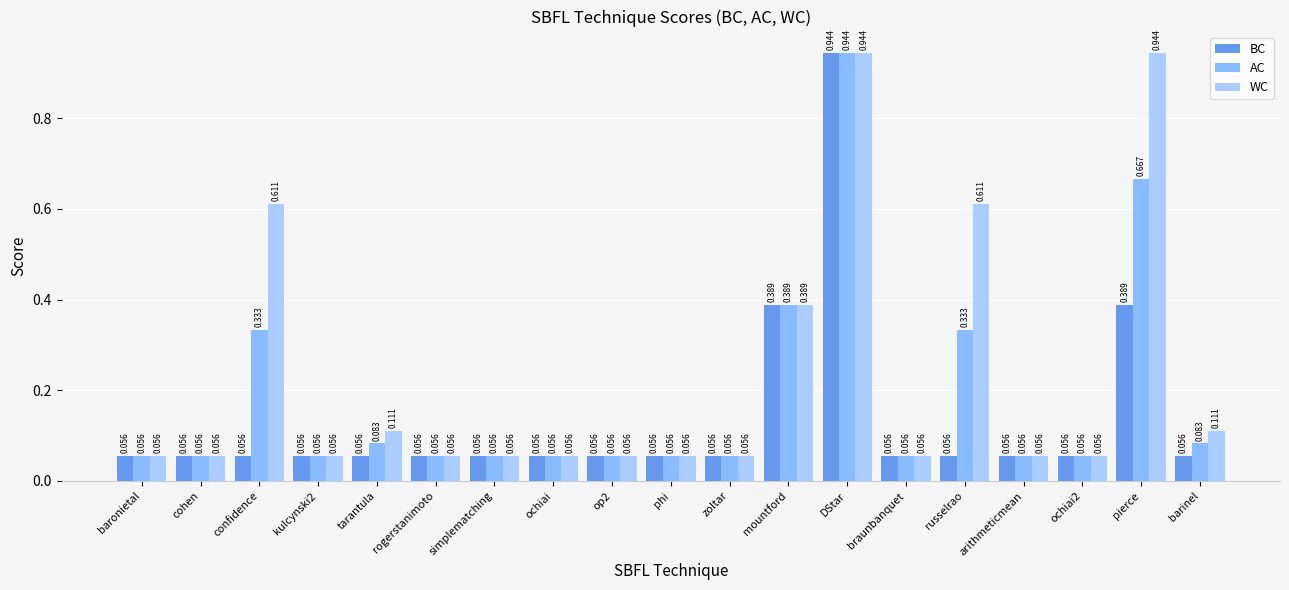

What is the maximum value shown in the chart?

0.9